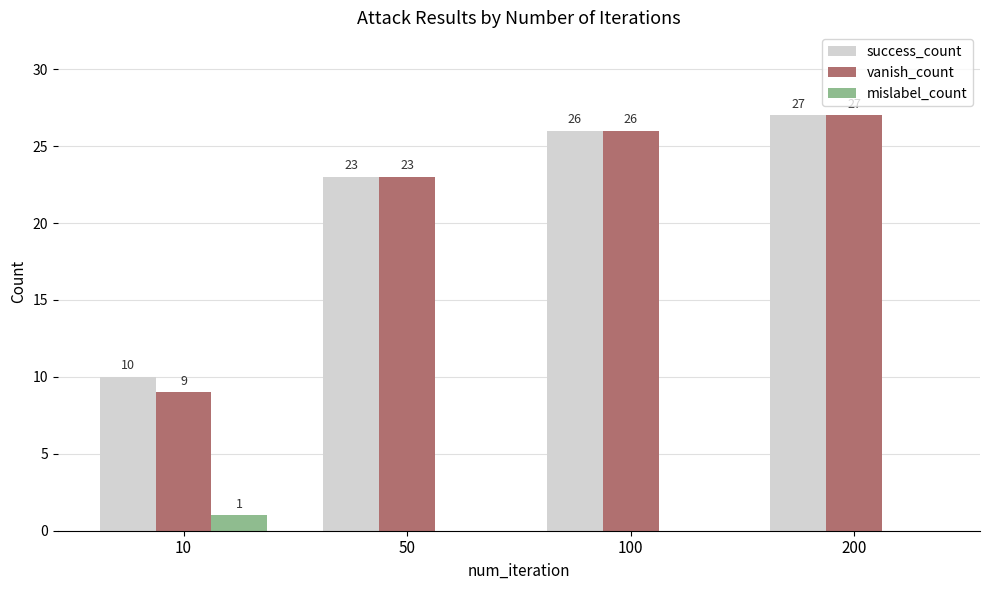

Between 10 and 200, which series saw the biggest shift?

vanish_count